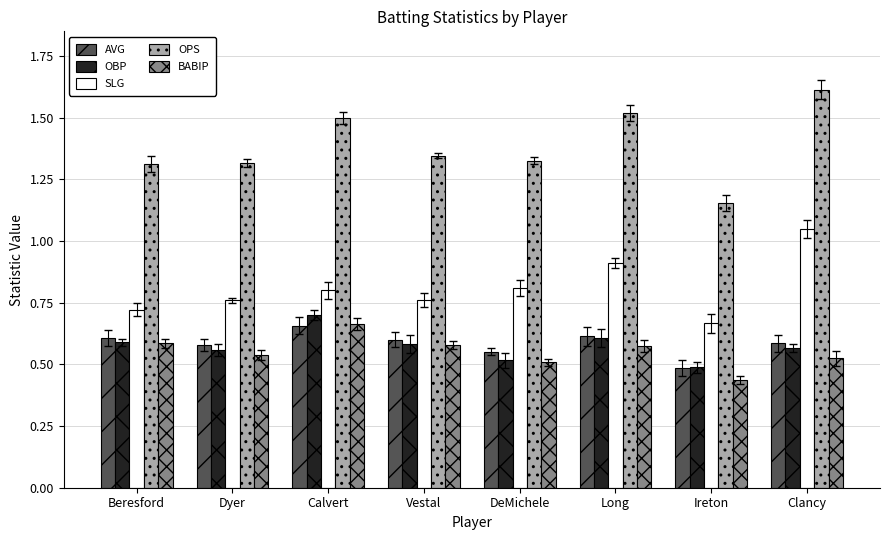

How many OPS values are between 1 and 2?

8